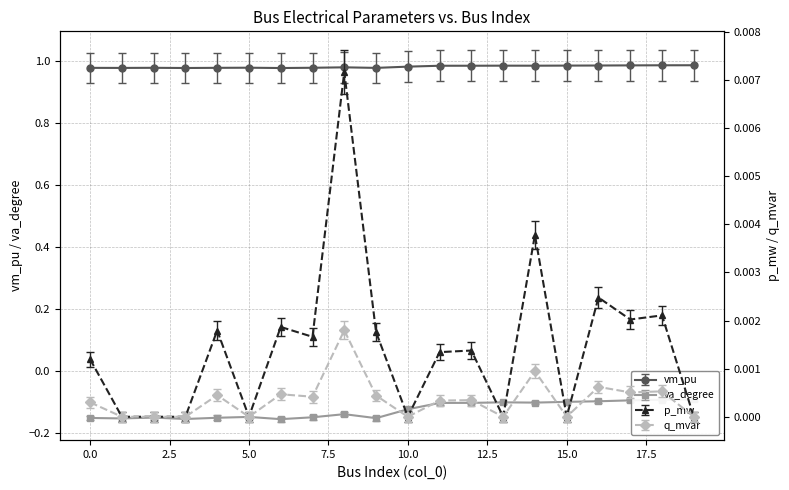

Which series changed the most between 11 and 13?

va_degree